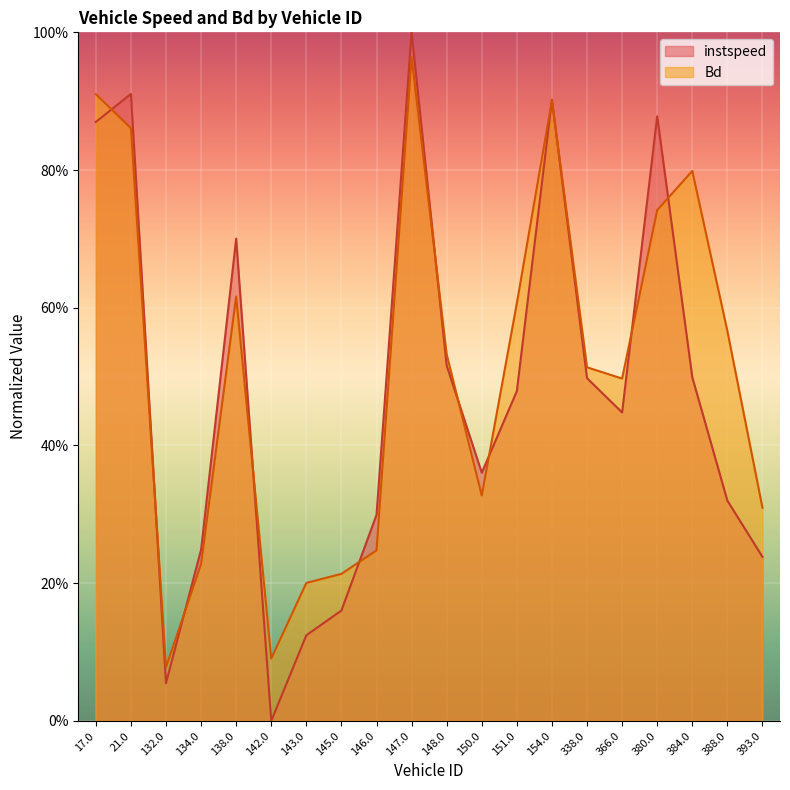

True or false: instspeed has a value of 0.5 at 146.0.

False